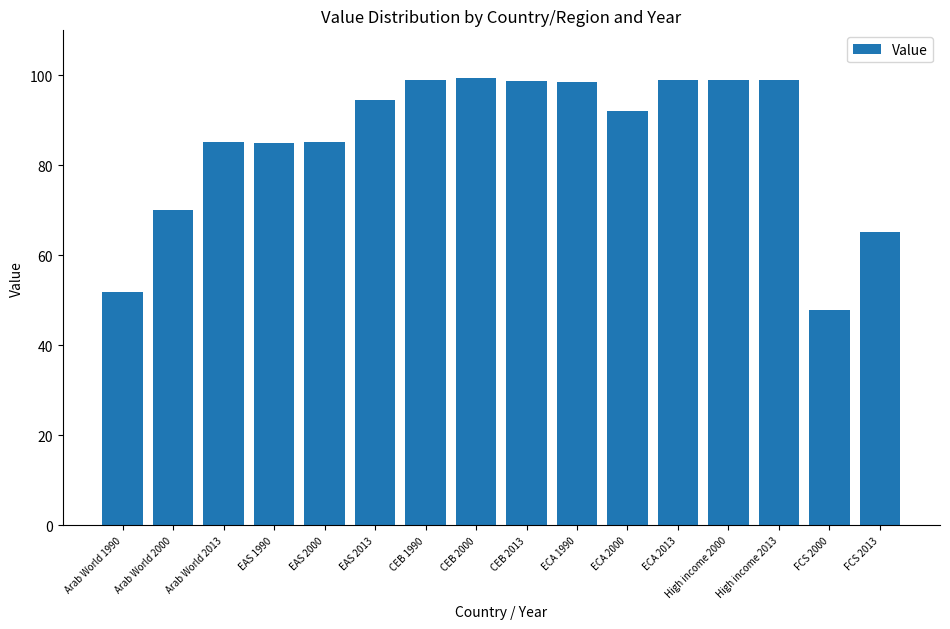

Does the chart contain stacked bars?

No